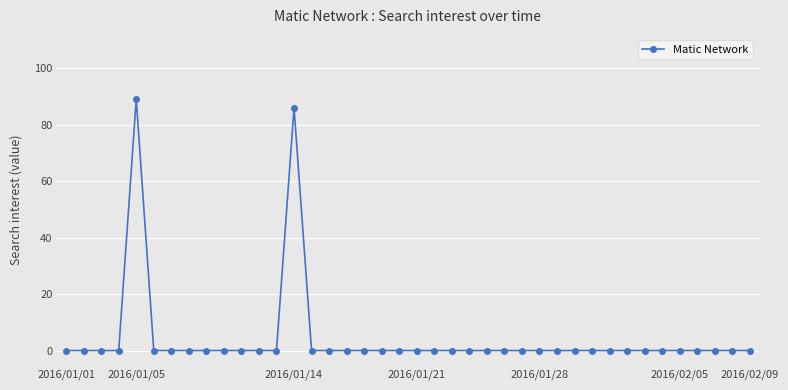

Reading left to right, list all the values displayed in this chart.

0	0	0	0	89	0	0	0	0	0	0	0	0	86	0	0	0	0	0	0	0	0	0	0	0	0	0	0	0	0	0	0	0	0	0	0	0	0	0	0